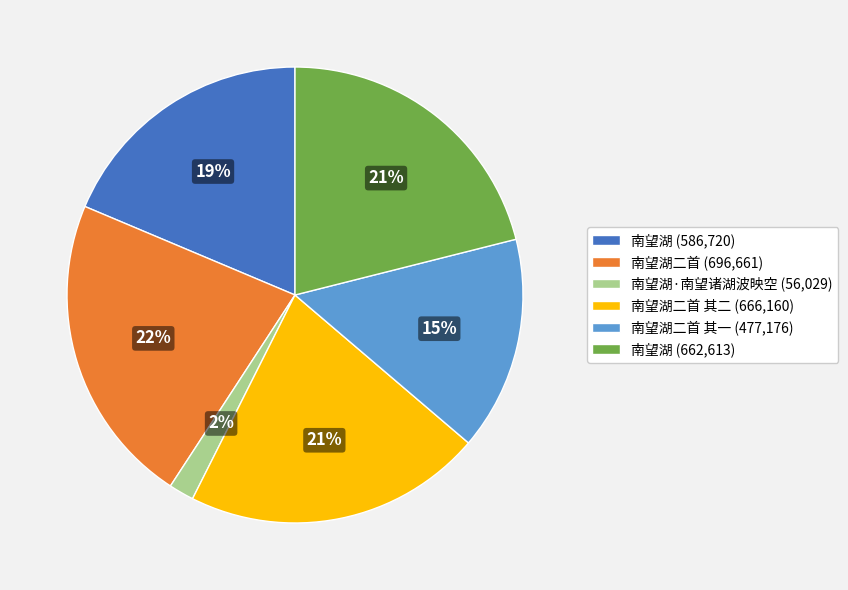

Does any single category account for the majority?

No